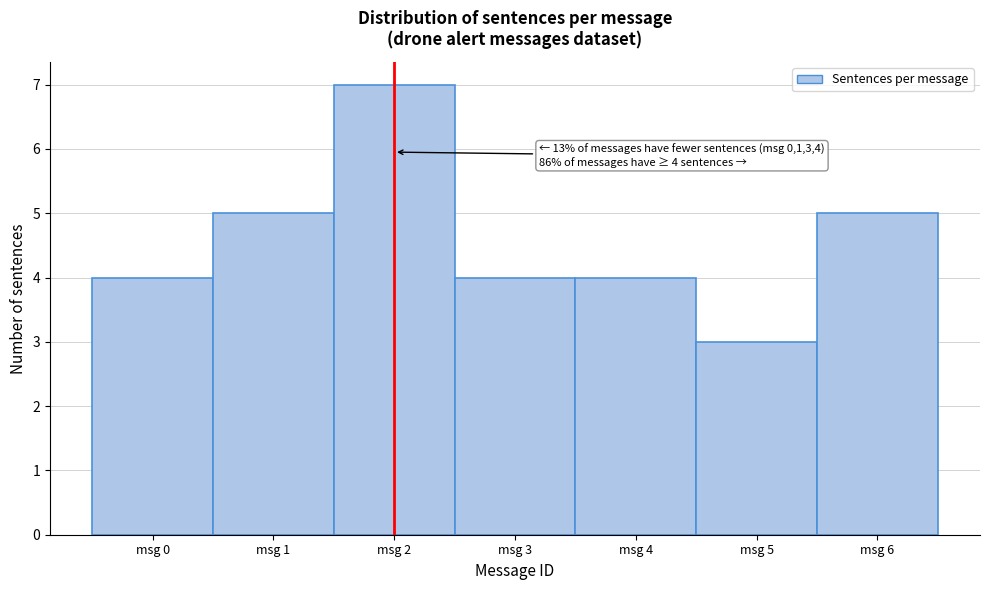

Over which range of the x-axis is the bar tallest?

1.5 to 2.5